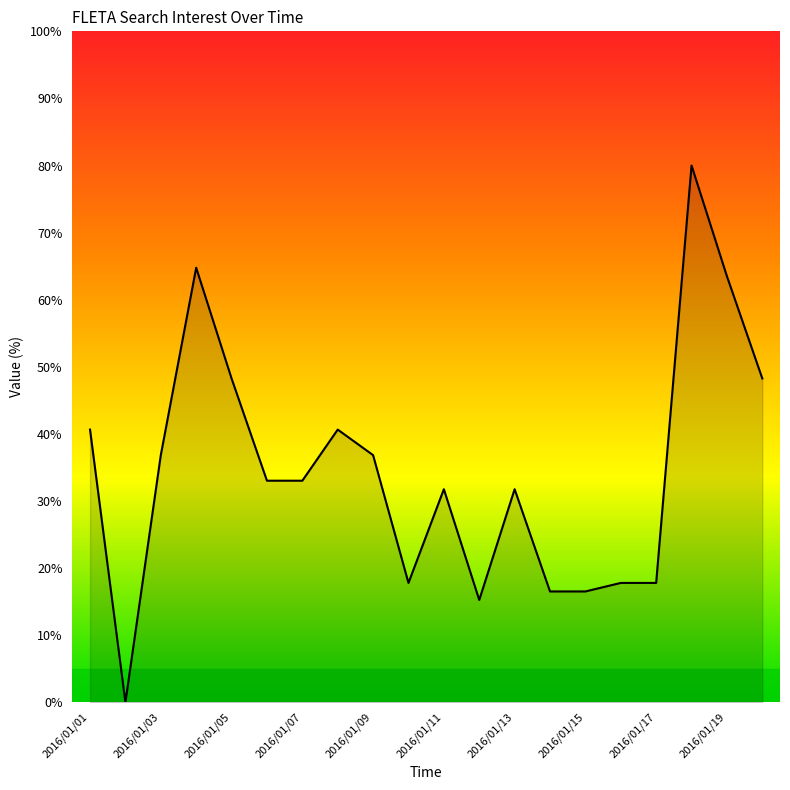

What is the maximum value shown in the chart?

80.0